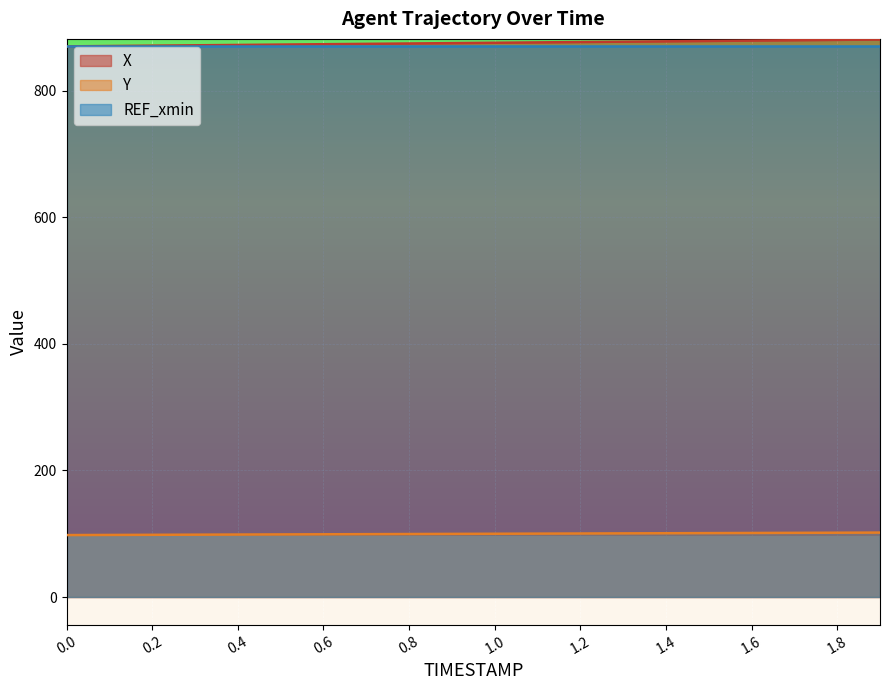

What is the greatest value displayed?

880.8